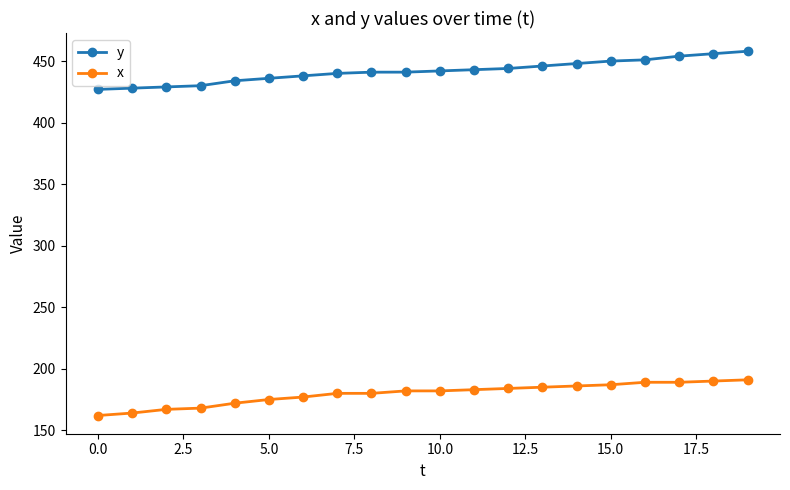

What is the value of the x point at the 10th from the left?

182